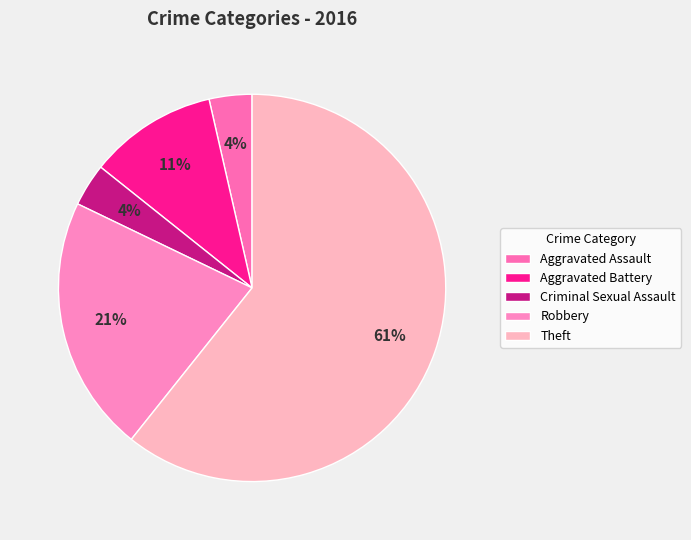

What is the change in value from Aggravated Assault to Theft?

+16